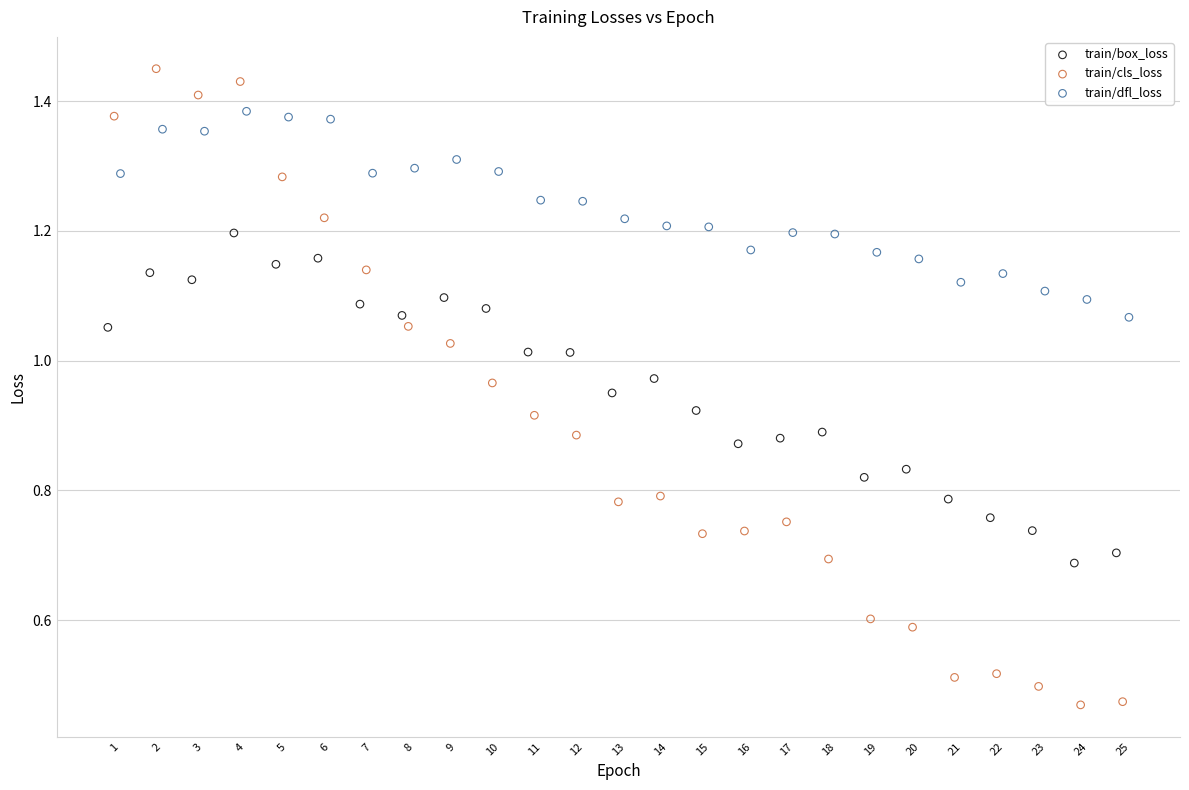

What are all the series names shown in the legend?

train/box_loss, train/cls_loss, train/dfl_loss